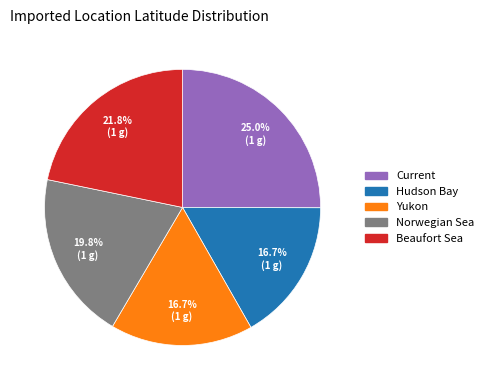

To the nearest percent, what is the average slice percentage?

20%